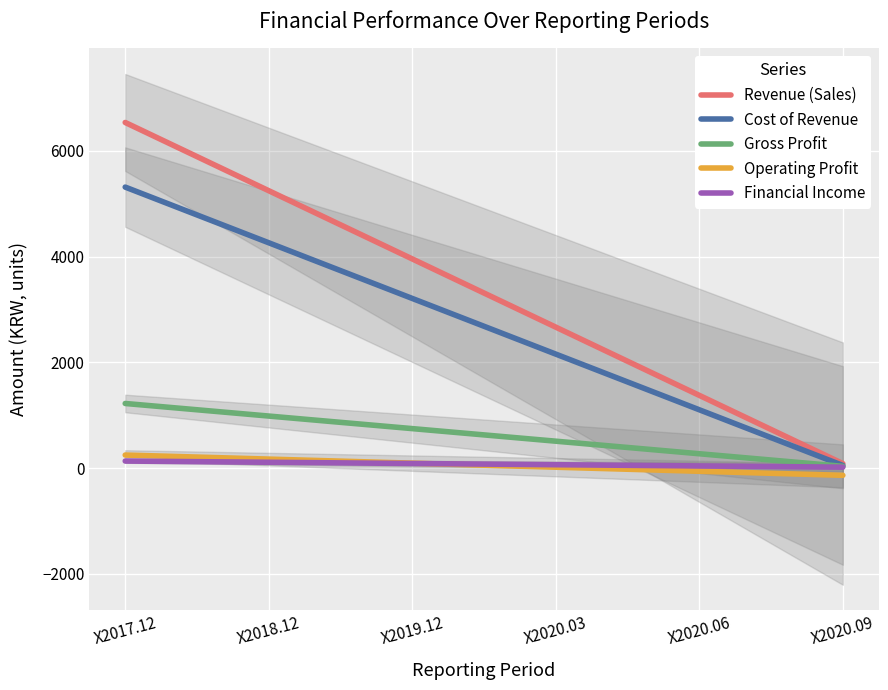

Rank the series at X2017.12 from lowest to highest value.

Financial Income, Operating Profit, Gross Profit, Cost of Revenue, Revenue (Sales)